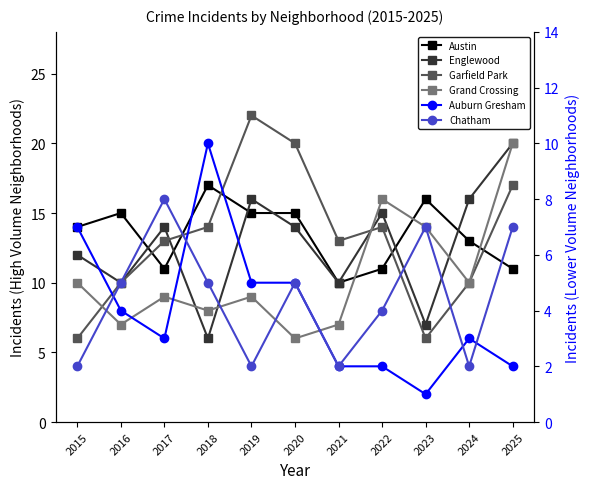

True or false: Auburn Gresham and Austin cross at least once.

False